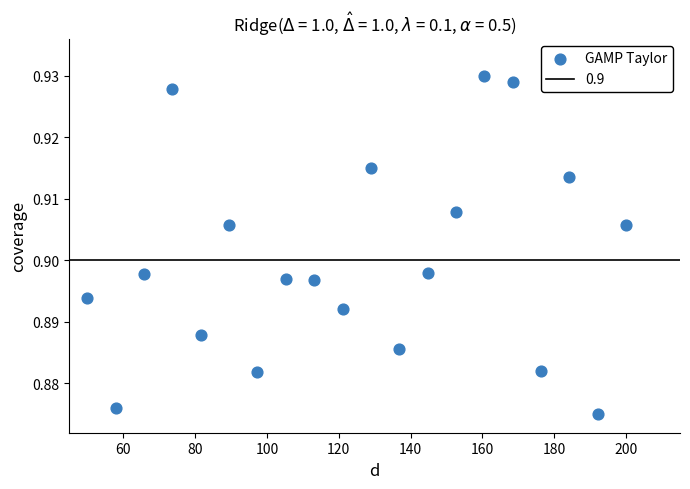

What is the range of X values (max minus min)?

150.0